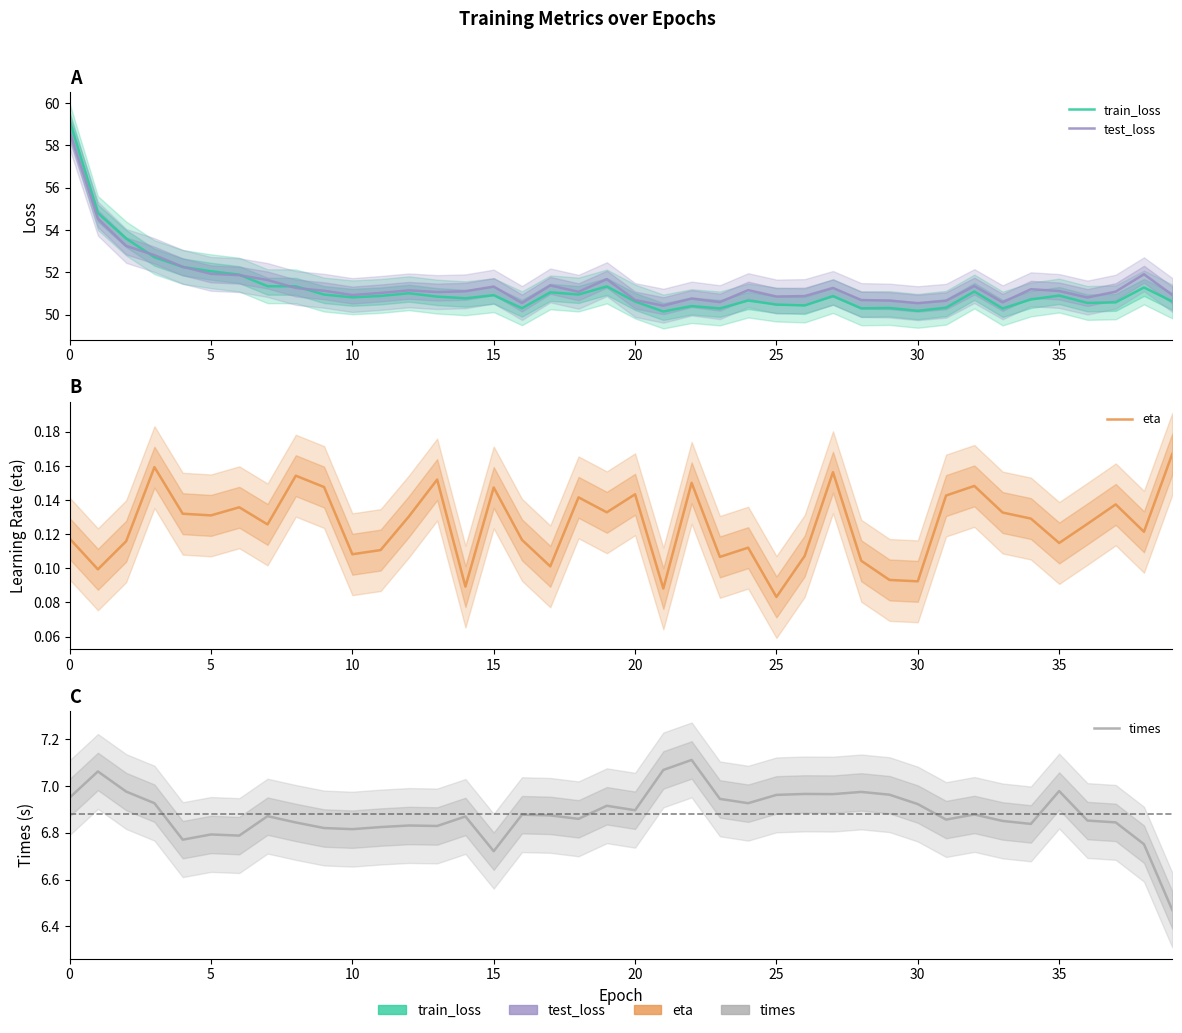

The value of test_loss at 24 is 51.2. True or false?

True